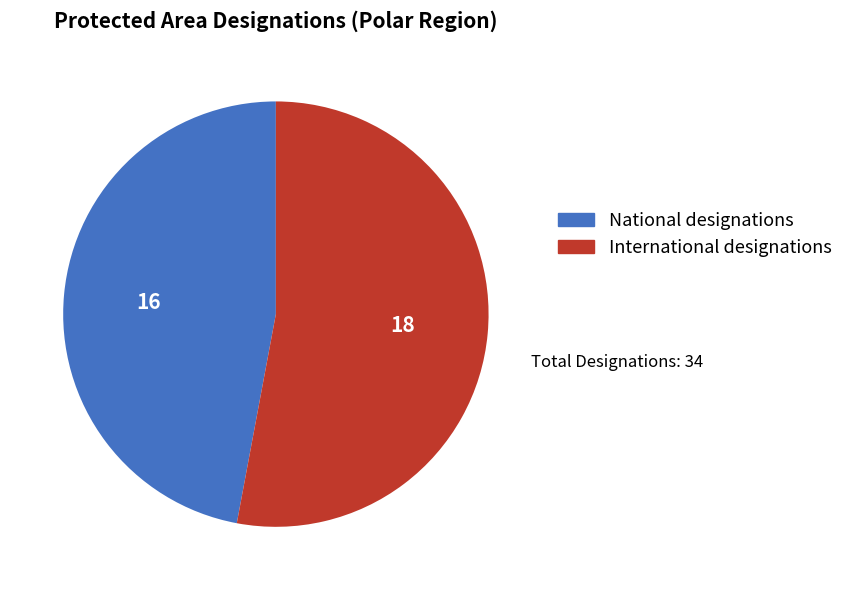

Is there any slice that represents more than half of the pie?

Yes